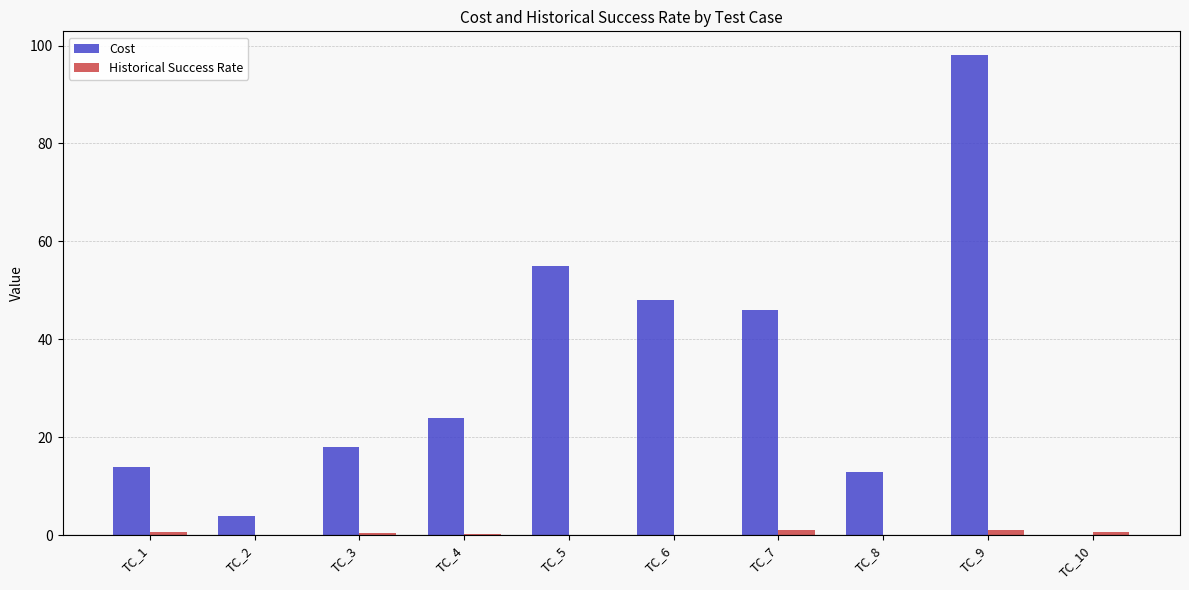

Which category has the highest value across all series?

TC_9